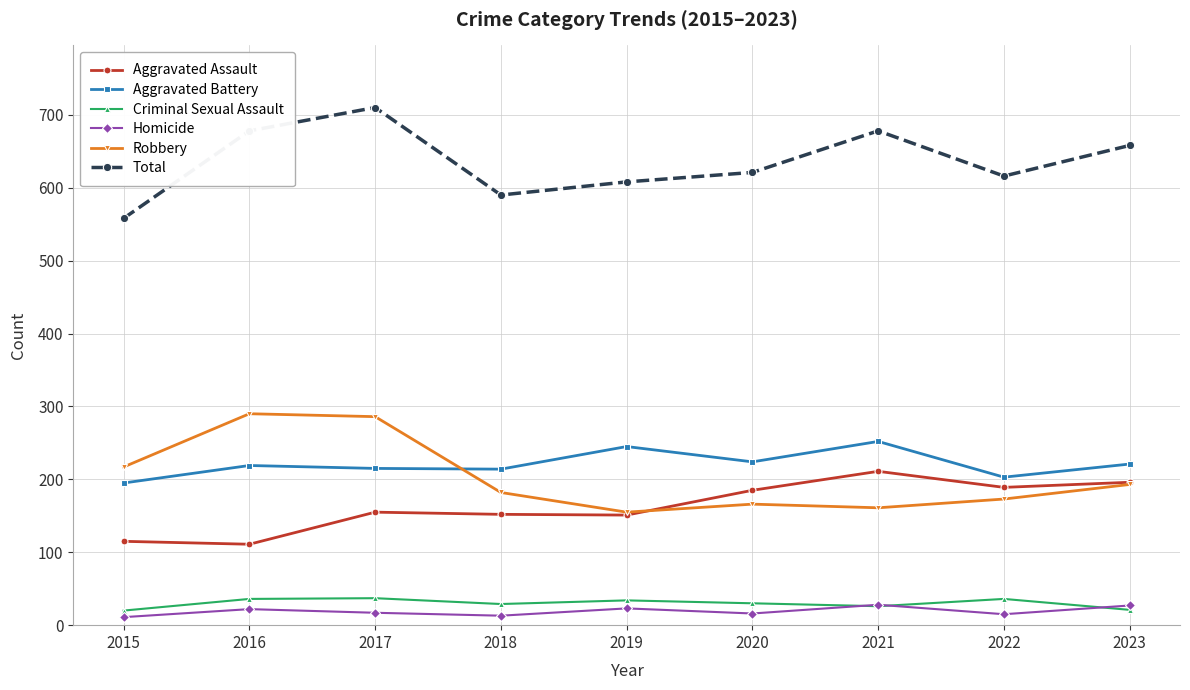

Is it true that Aggravated Assault equals 264 at 2022?

False